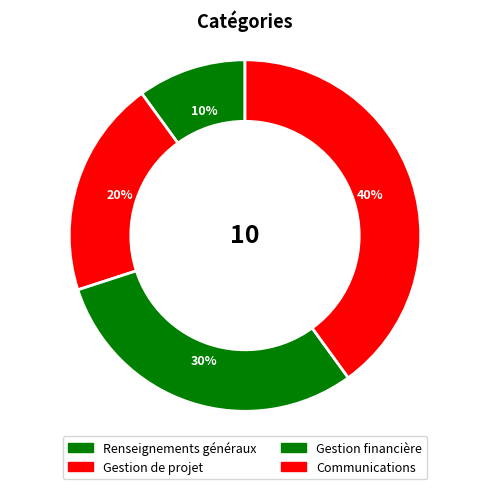

What is the largest slice in the pie chart?

Communications